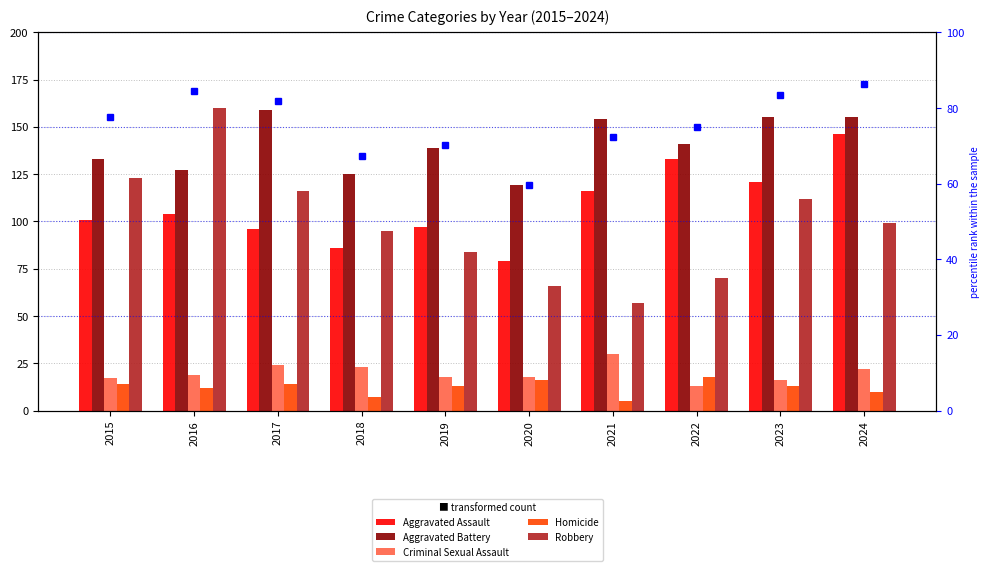

What is the difference between the Aggravated Battery values at 2024 and 2016?

28